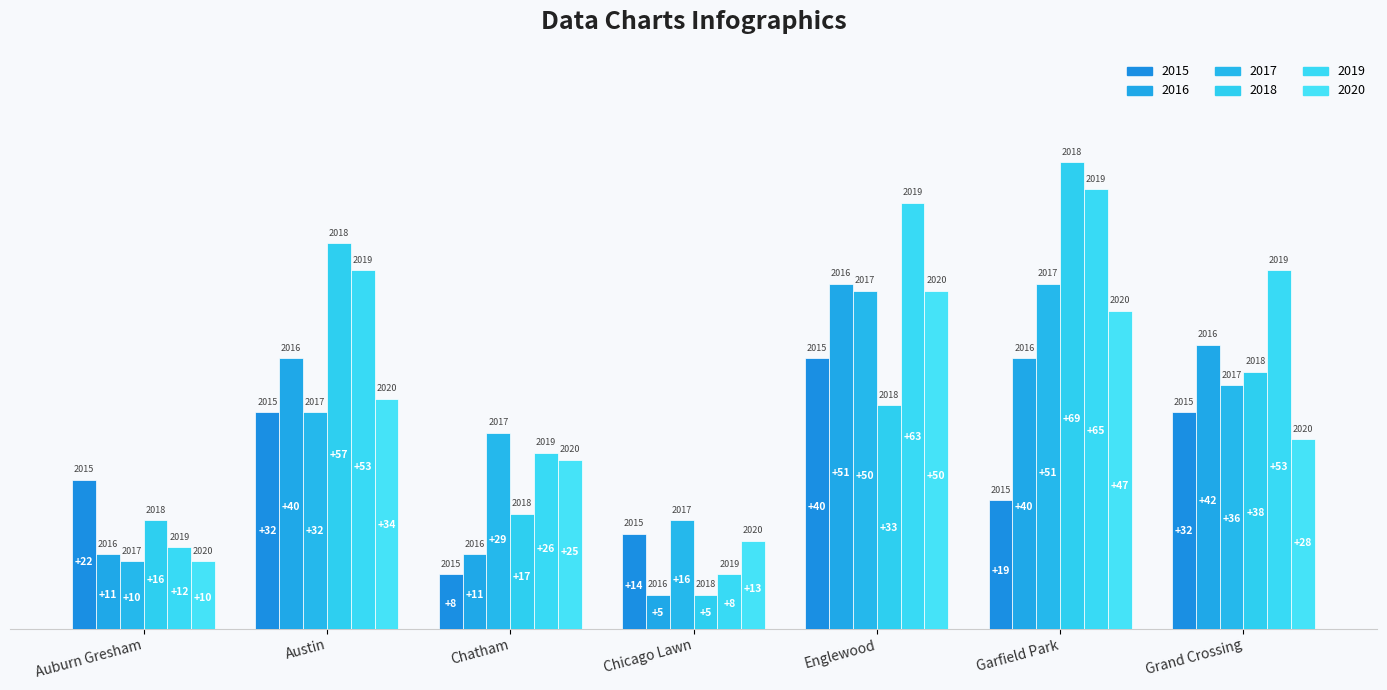

Count the number of categories in the chart.

7